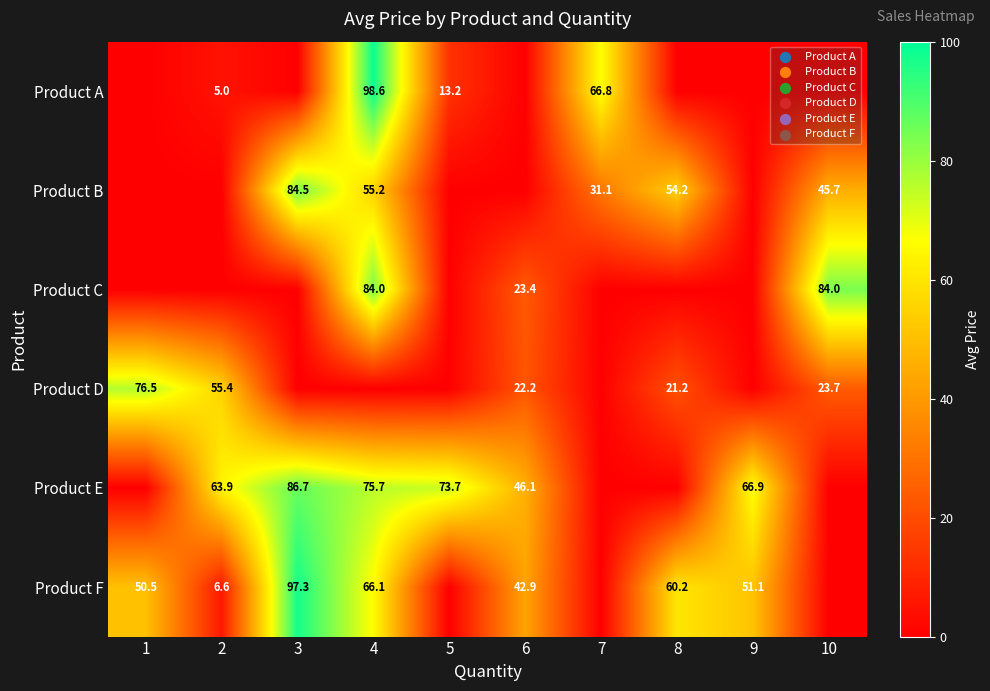

What is the sum of the Product E values at 3 and 4?

162.4